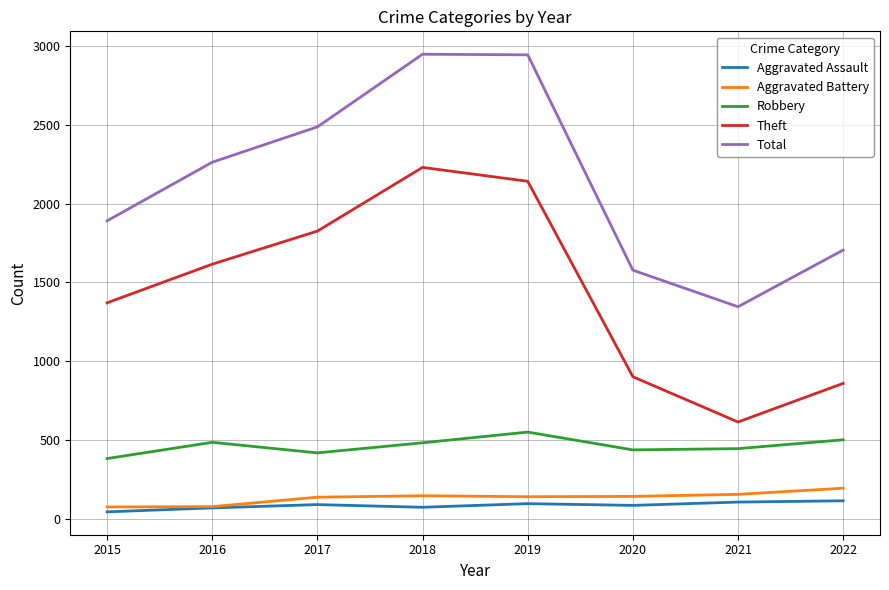

True or false: Aggravated Assault and Total intersect in this chart.

False